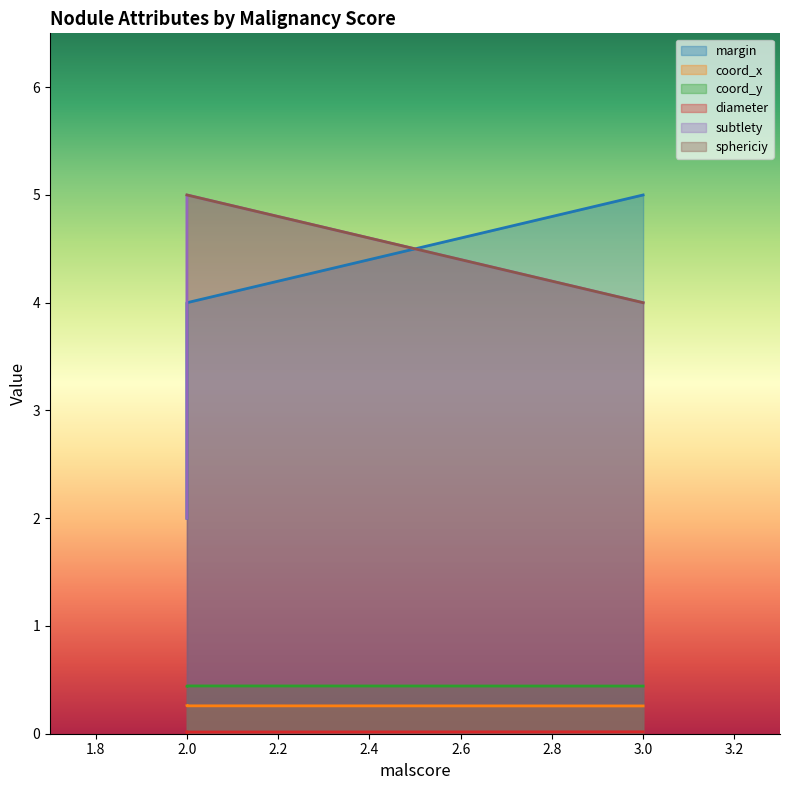

Which series changed the most between 2 and 3?

margin